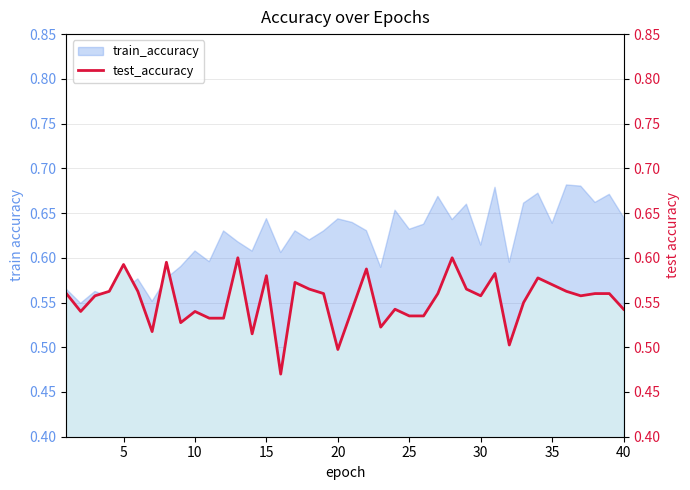

Does the chart have visible grid lines?

Yes